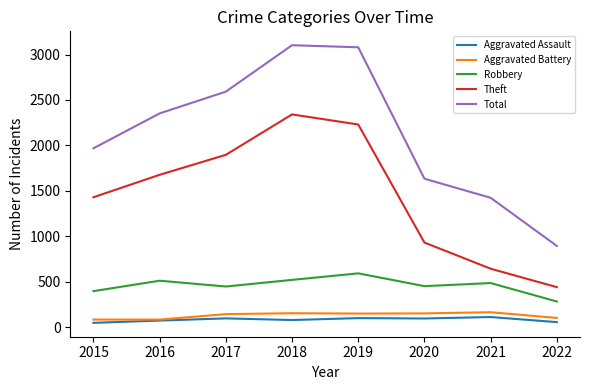

At 2015, list the series in order from smallest to largest.

Aggravated Assault, Aggravated Battery, Robbery, Theft, Total